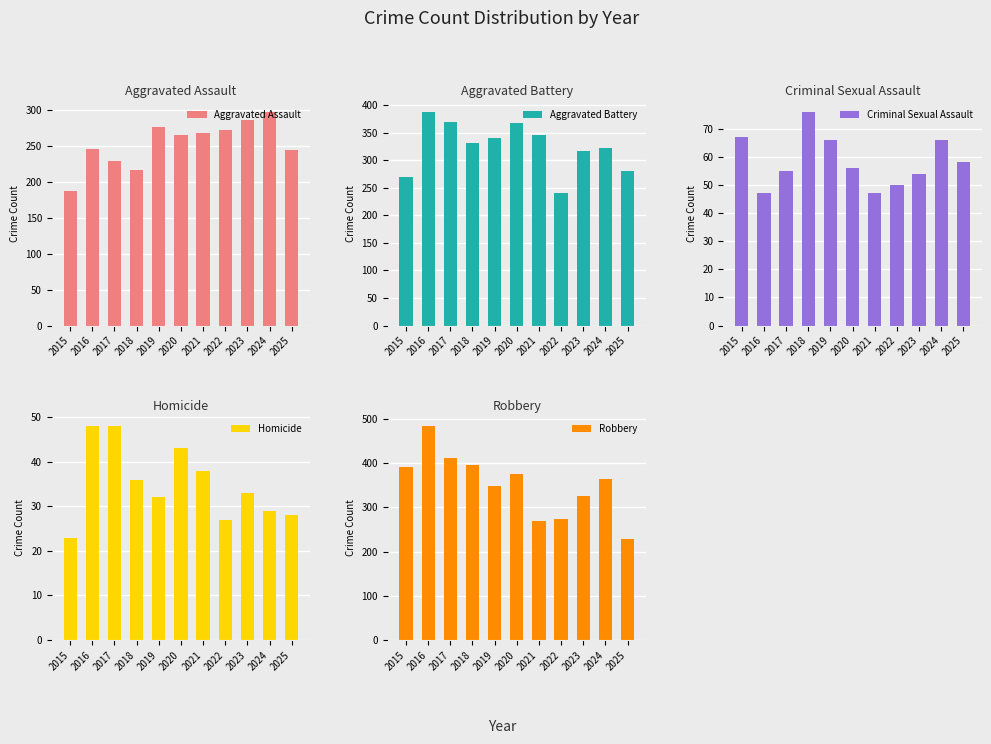

What is the lowest value of the Aggravated Battery series?

241